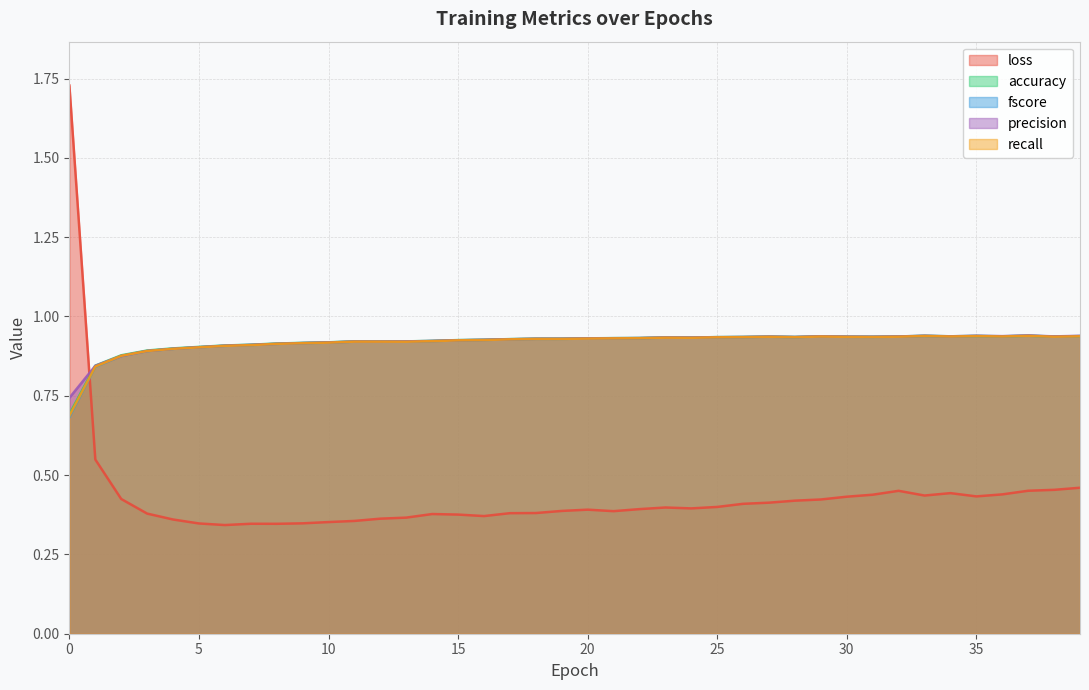

What is the maximum value for precision?

0.9